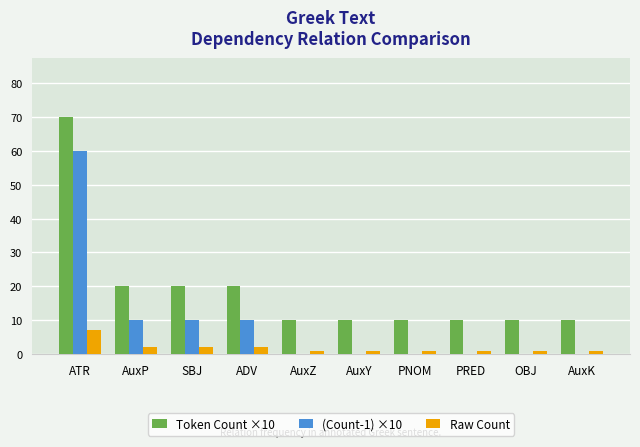

What is the total value across all series at AuxZ?

11